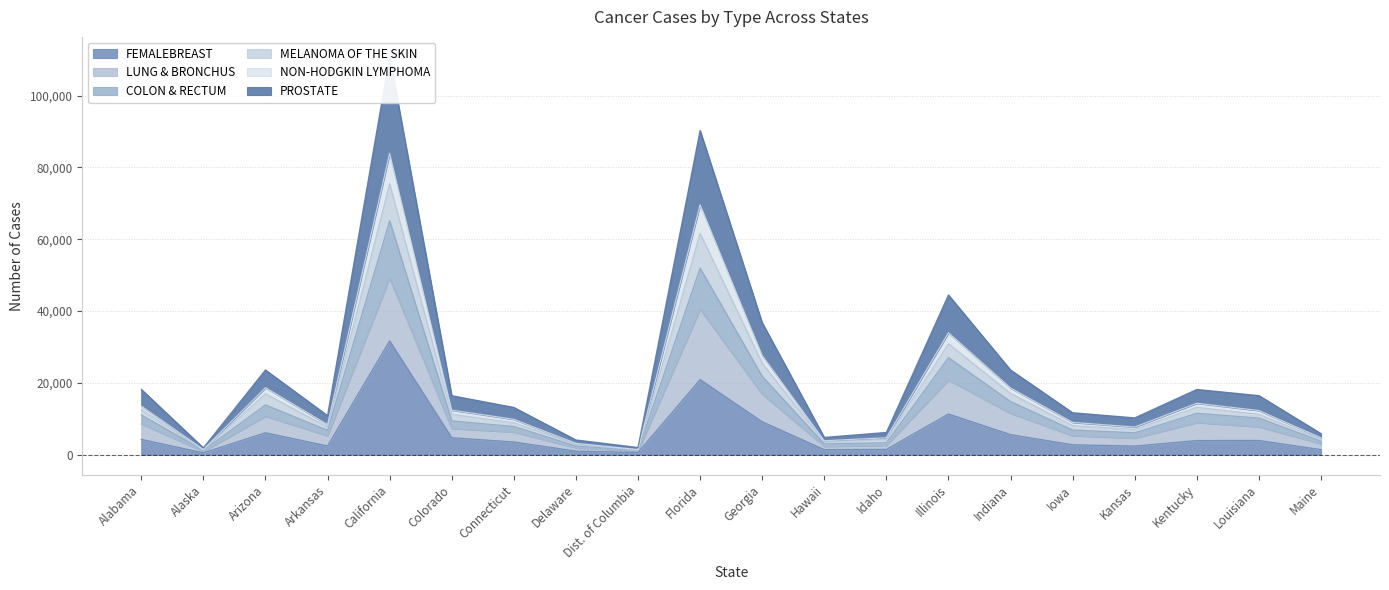

The value of FEMALEBREAST at Illinois is 5935. True or false?

False